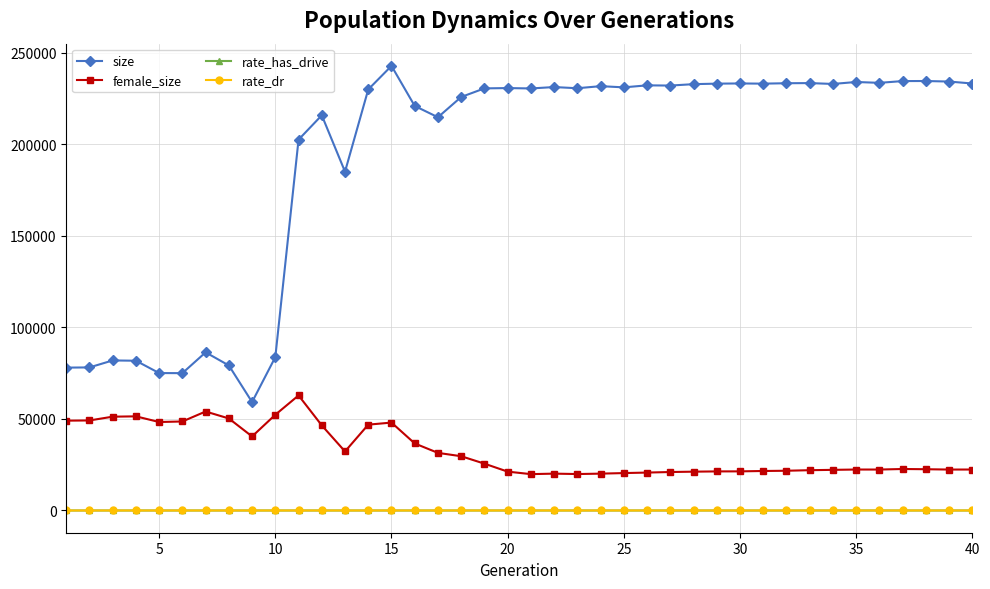

Which series has the largest range (max minus min)?

size